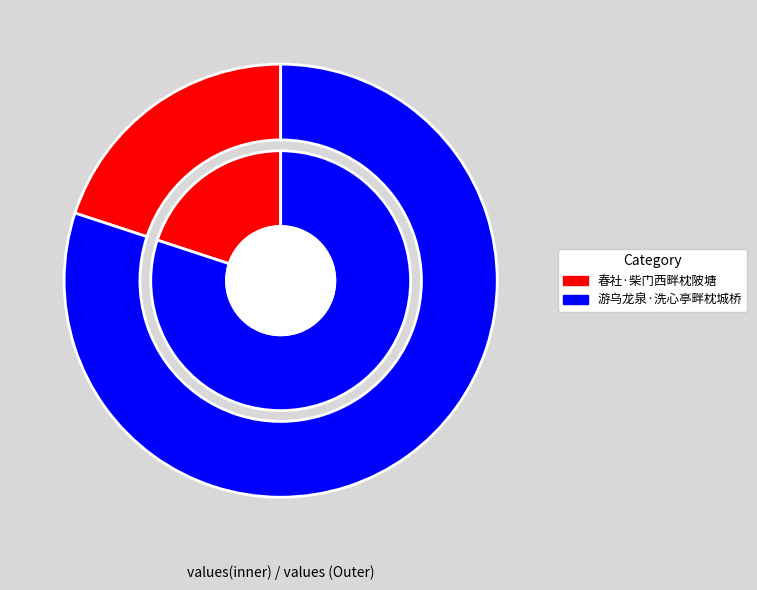

To the nearest percent, what percentage of the pie is 春社·柴门西畔枕陂塘?

20%